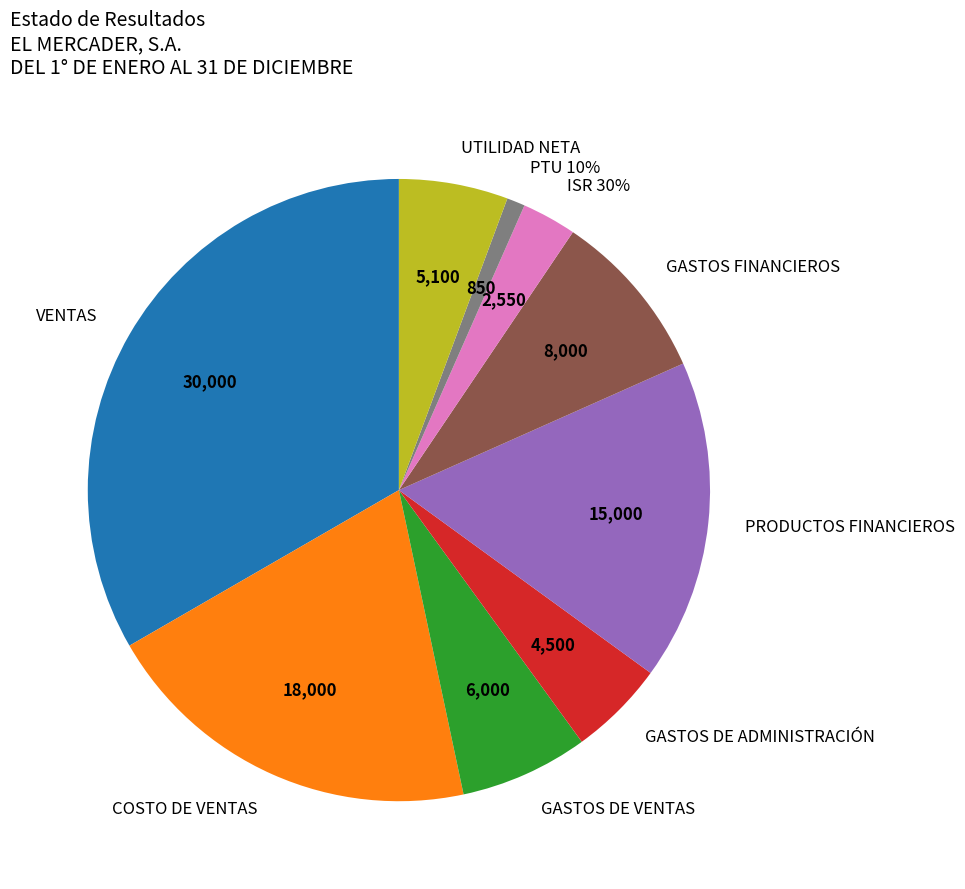

How many slices are in this pie chart?

9